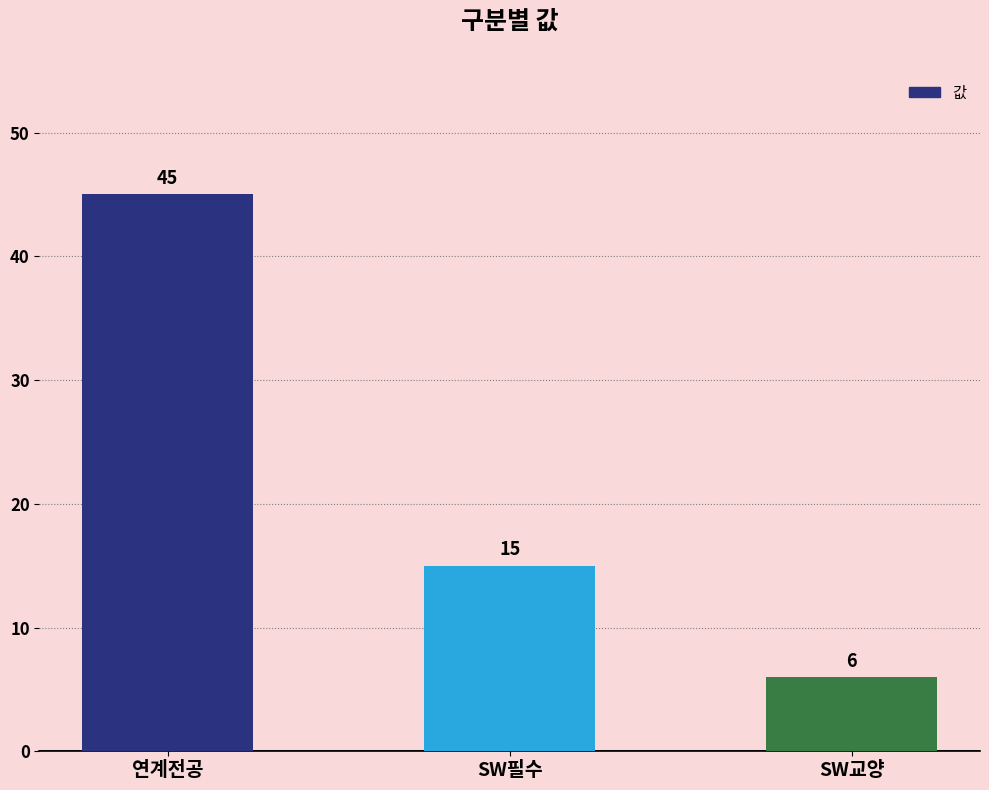

How many distinct data groups are displayed?

1